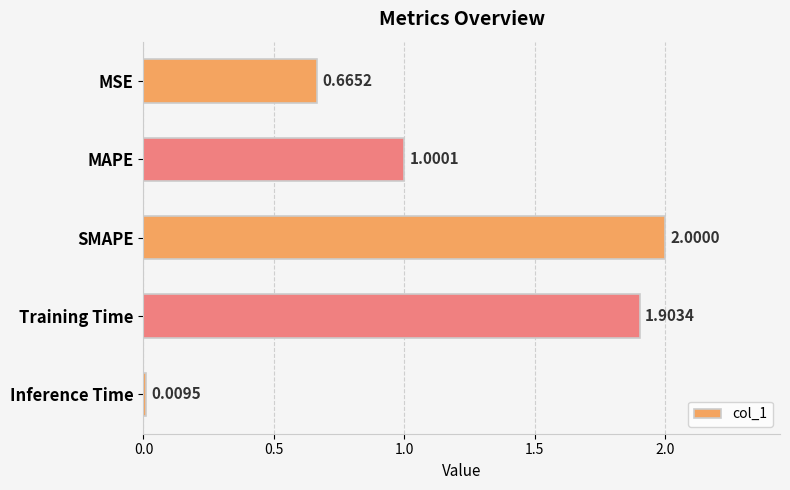

What is the average value?

1.1